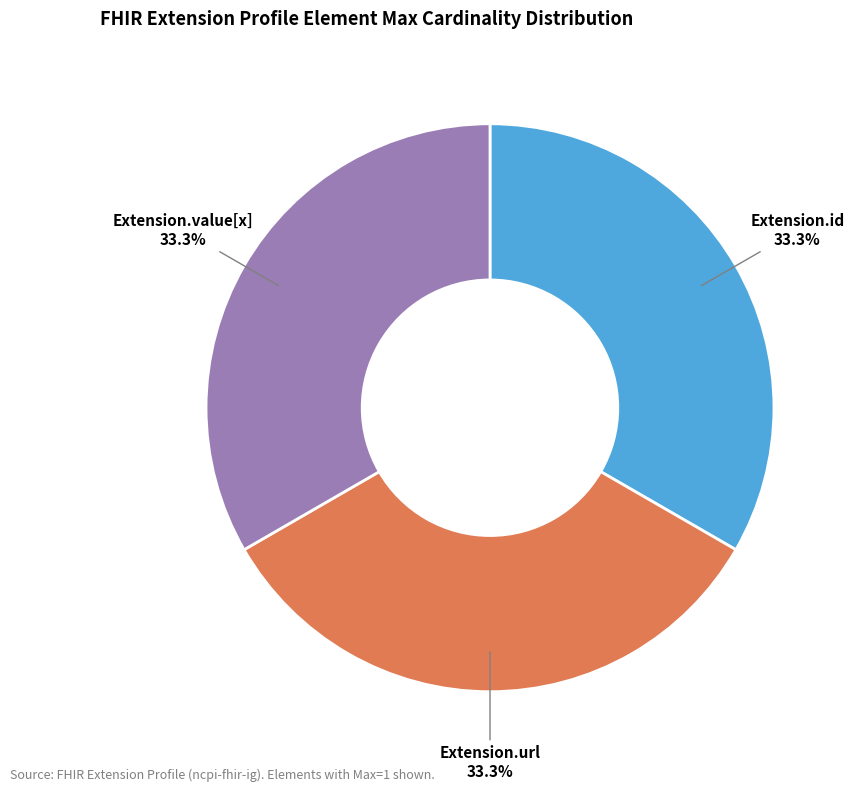

Does Extension.url represent more than half of the total?

No